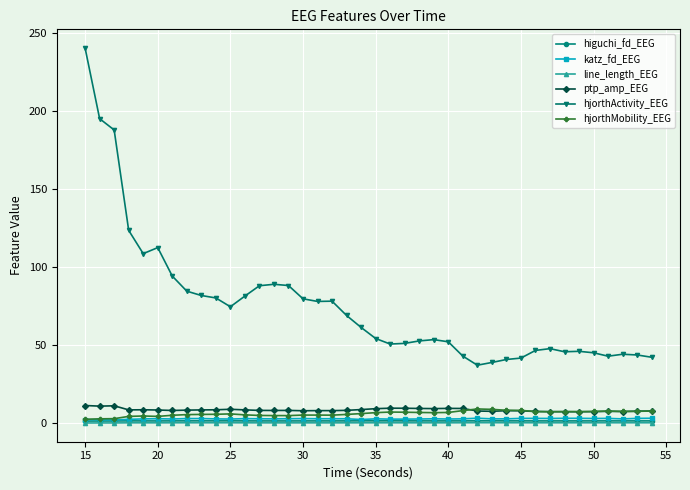

Which series has the widest spread of values?

hjorthActivity_EEG